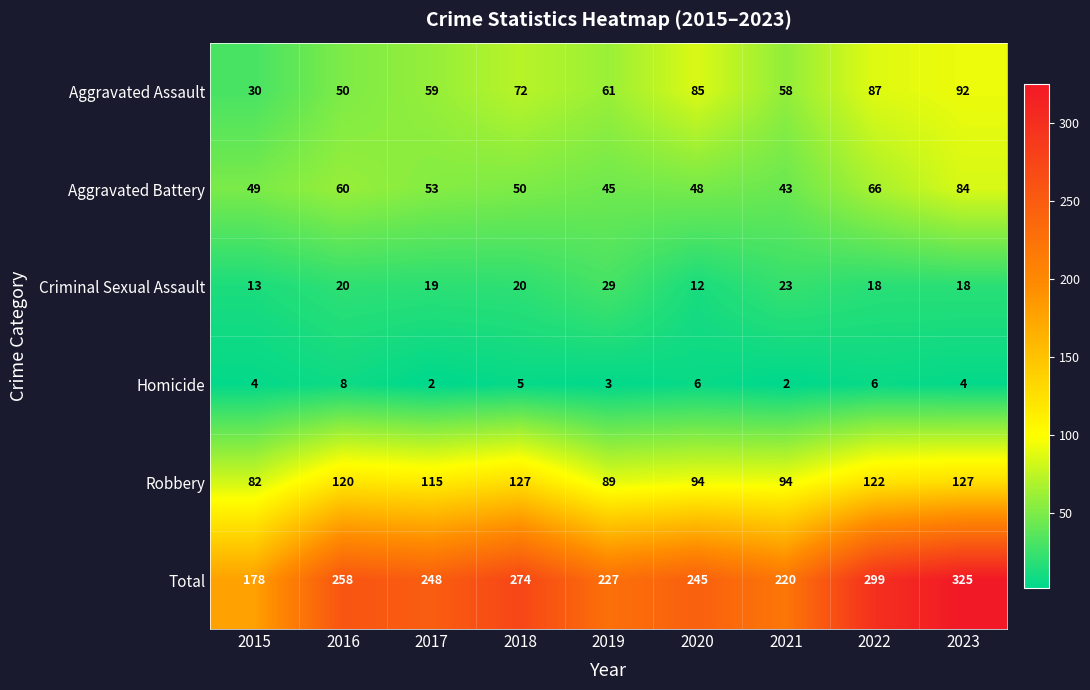

The value of Robbery at 2019 is 89. True or false?

True